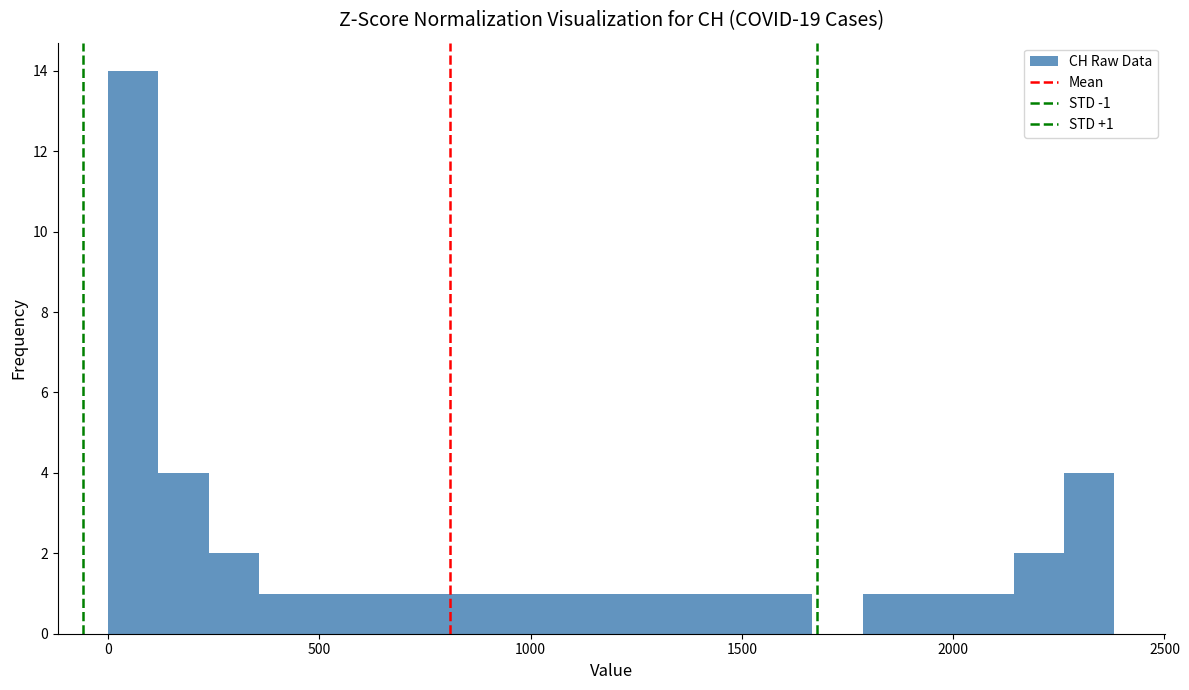

Read against the x-axis, roughly where is the centre of the tallest bar?

50